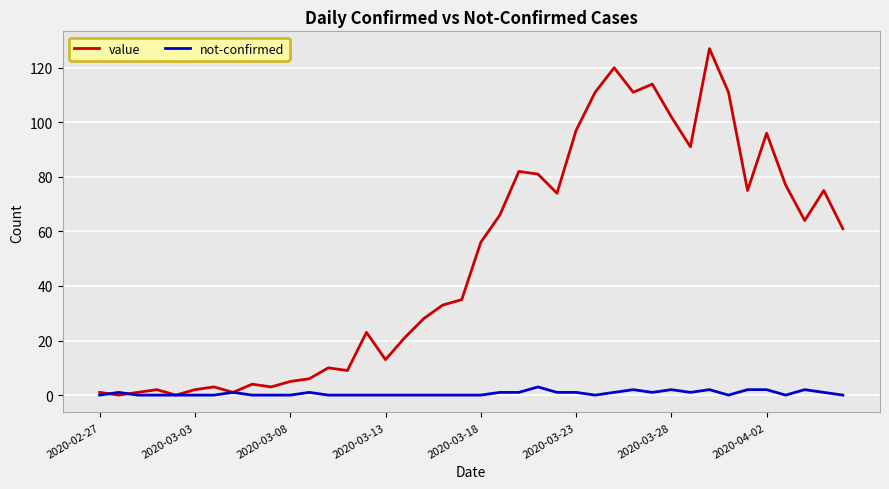

What is the highest value of the value series?

127